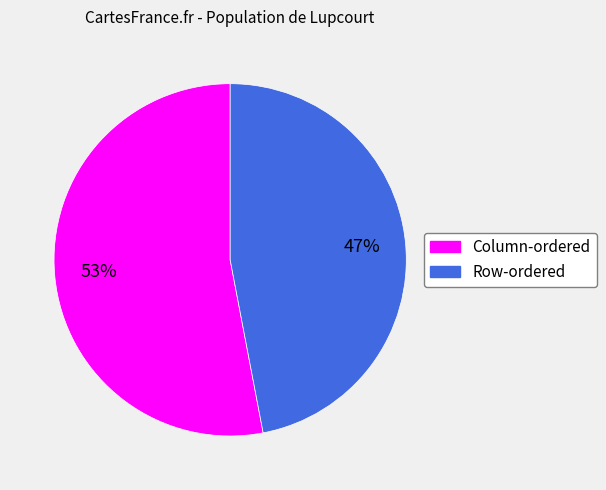

Is there a majority slice in this chart?

Yes